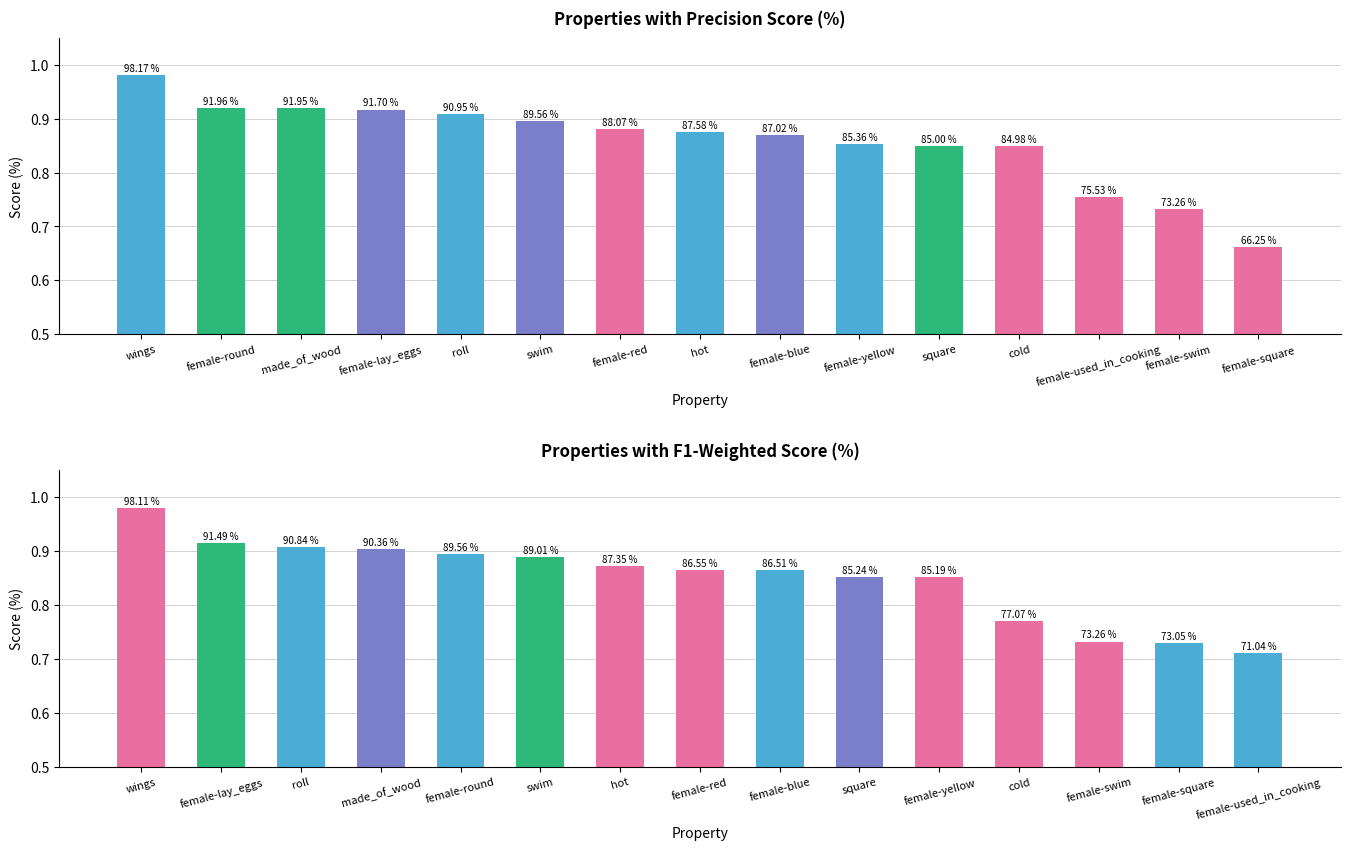

At which label does f1_weighted reach its peak?

wings